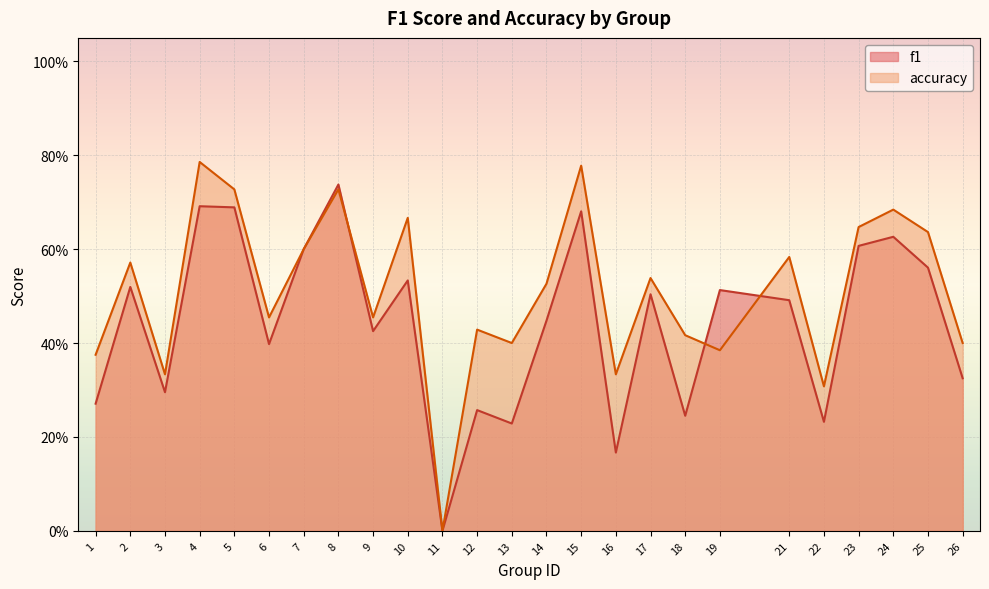

Reading left to right, transcribe all the data shown in this chart.

f1: 1=0.3	2=0.5	3=0.3	4=0.7	5=0.7	6=0.4	7=0.6	8=0.7	9=0.4	10=0.5	11=0.0	12=0.3	13=0.2	14=0.4	15=0.7	16=0.2	17=0.5	18=0.2	19=0.5	21=0.5	22=0.2	23=0.6	24=0.6	25=0.6	26=0.3
accuracy: 1=0.4	2=0.6	3=0.3	4=0.8	5=0.7	6=0.5	7=0.6	8=0.7	9=0.5	10=0.7	11=0.0	12=0.4	13=0.4	14=0.5	15=0.8	16=0.3	17=0.5	18=0.4	19=0.4	21=0.6	22=0.3	23=0.6	24=0.7	25=0.6	26=0.4